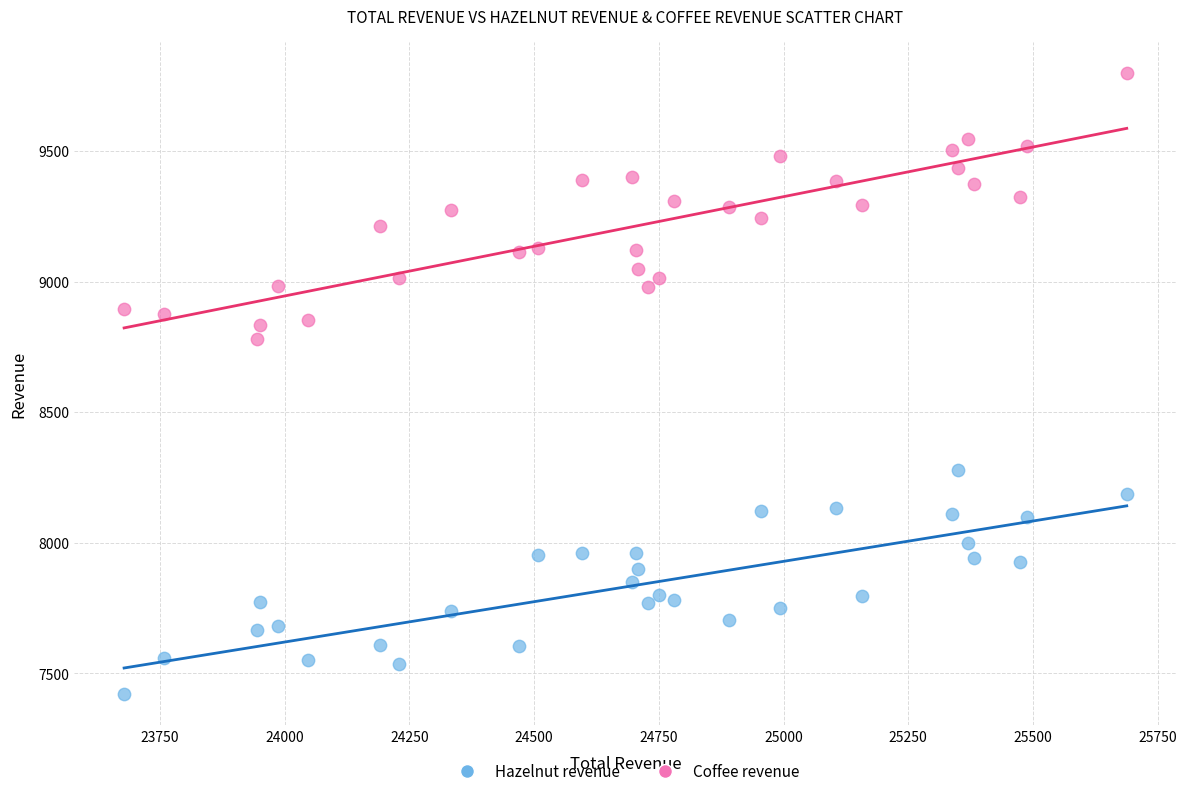

Across all data points, what is the range of Y values (max minus min)?

2380